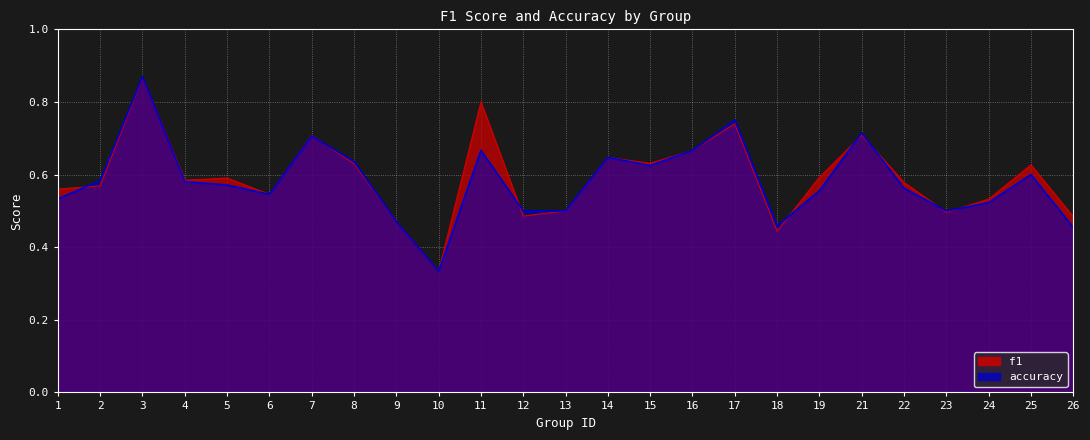

What is the value of the accuracy point at the 17th from the left?

0.8